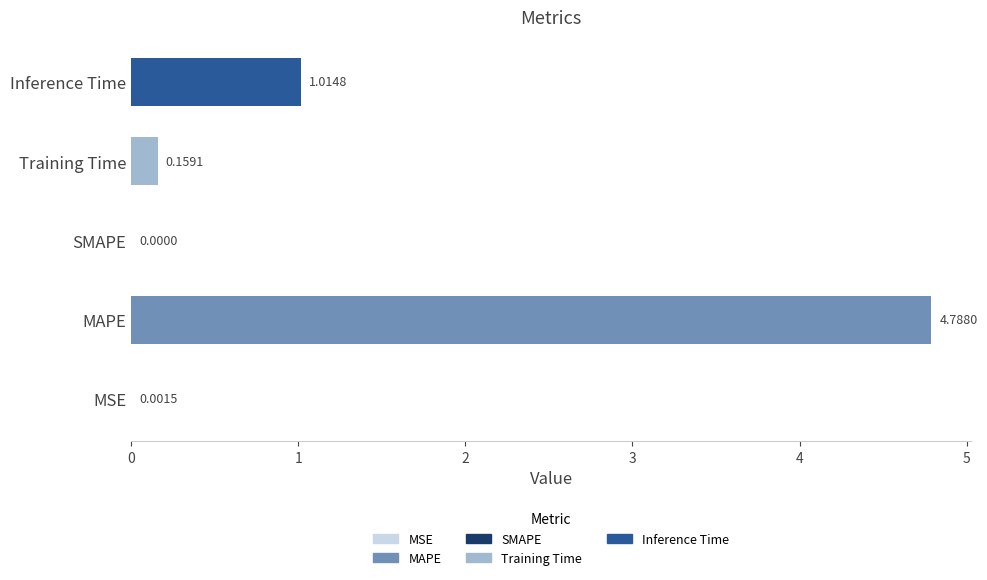

At which label is the value closest to 2?

Inference Time